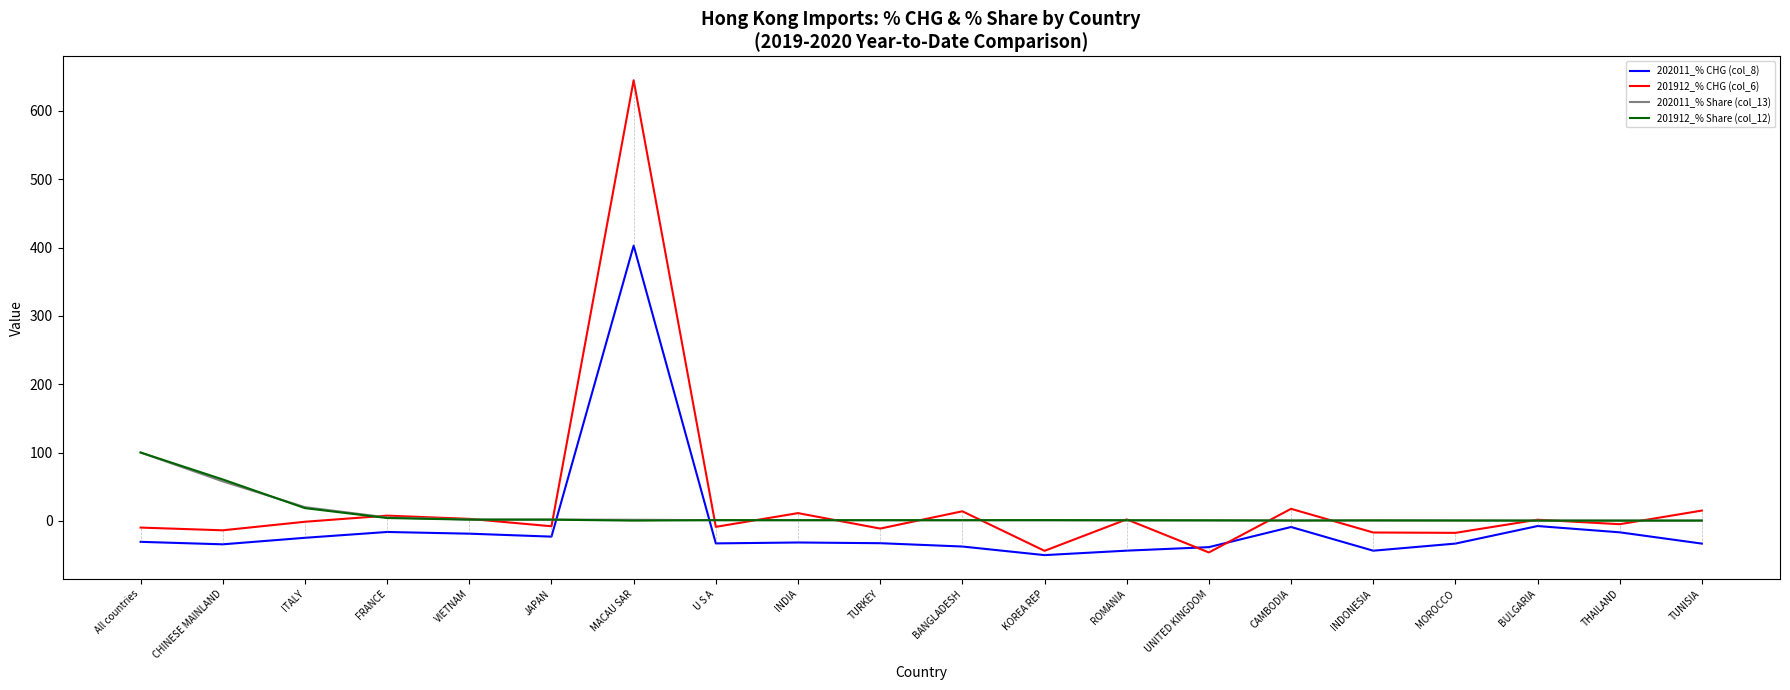

Is it true that 201912_% Share (col_12) equals 18.6 at ITALY?

True